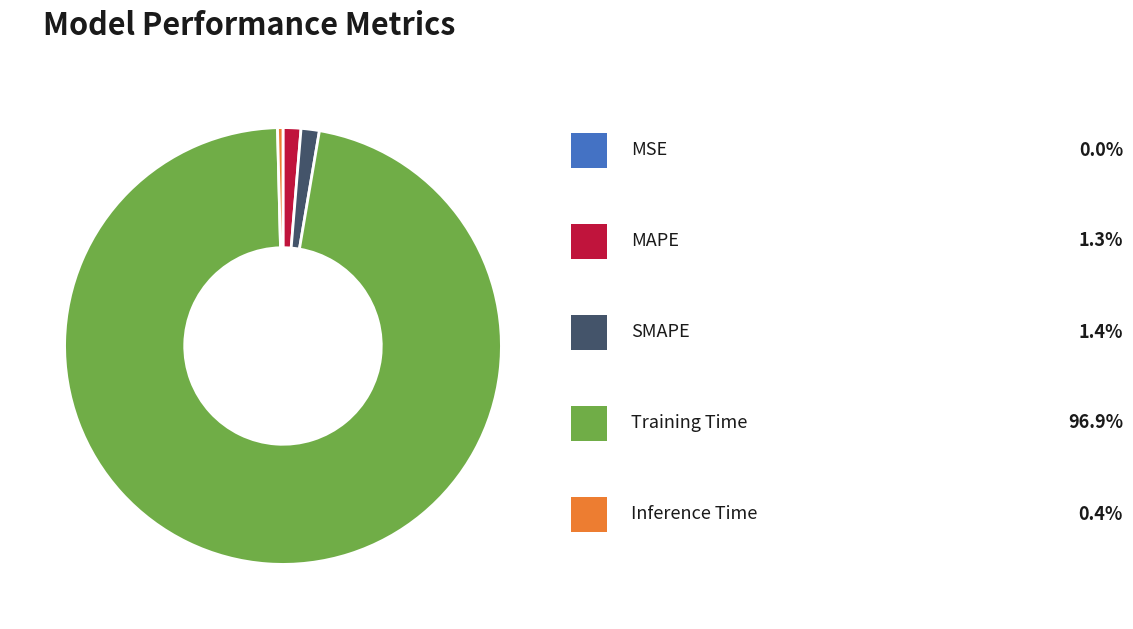

Is there any slice that represents more than half of the pie?

Yes